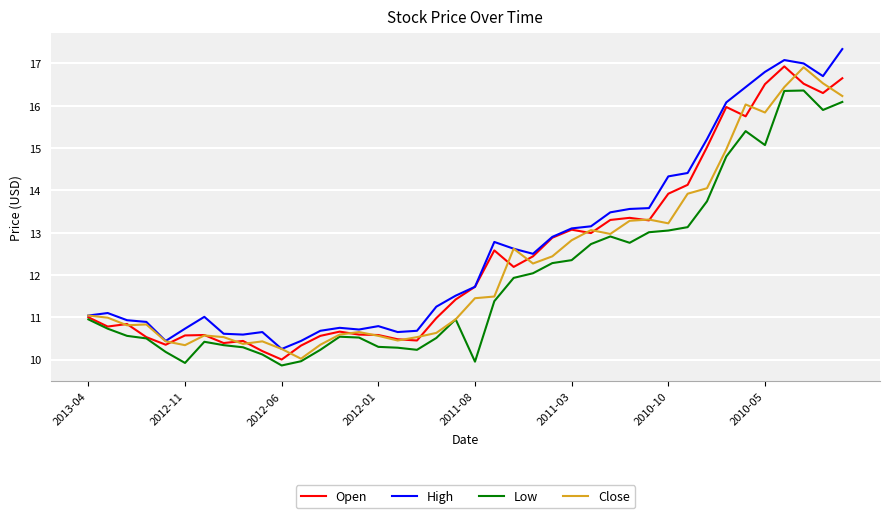

How many lines are shown in the chart?

4